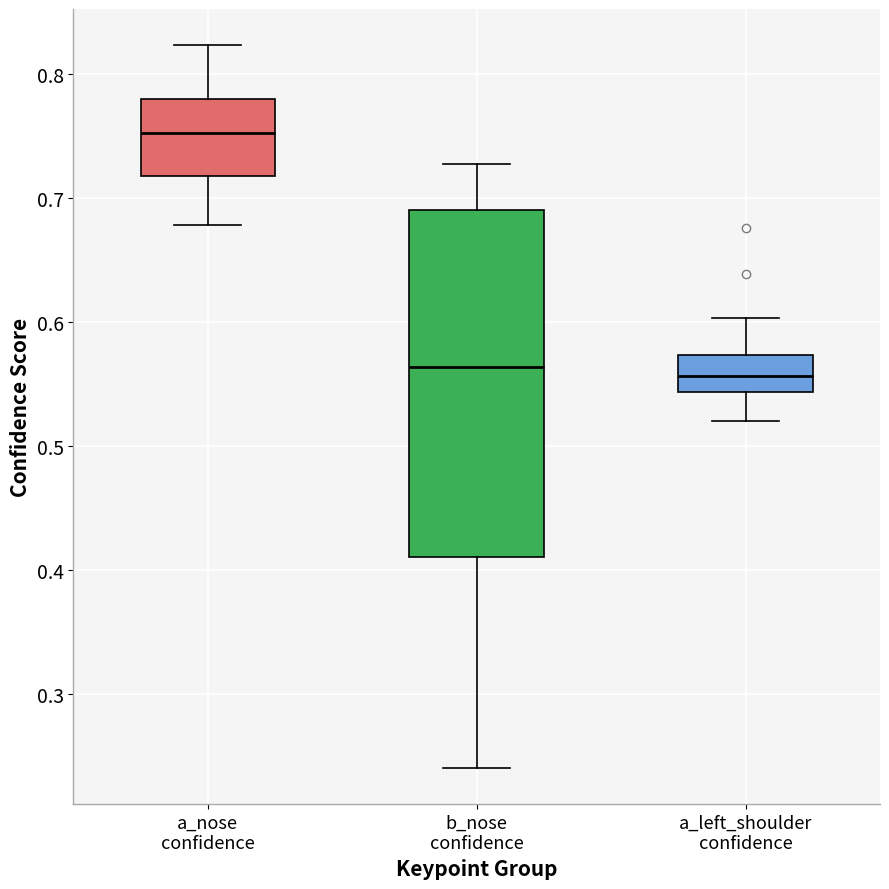

Reading left to right, read every box against the y-axis: the position of its median line, the range the box covers, and the ends of its whiskers. The values are not printed on the chart, so give them approximately, as read against the axis.

a_nose confidence: median 0.75, box 0.72 to 0.78, whiskers 0.68 to 0.82
b_nose confidence: median 0.56, box 0.41 to 0.69, whiskers 0.24 to 0.73
a_left_shoulder confidence: median 0.56, box 0.54 to 0.57, whiskers 0.52 to 0.60